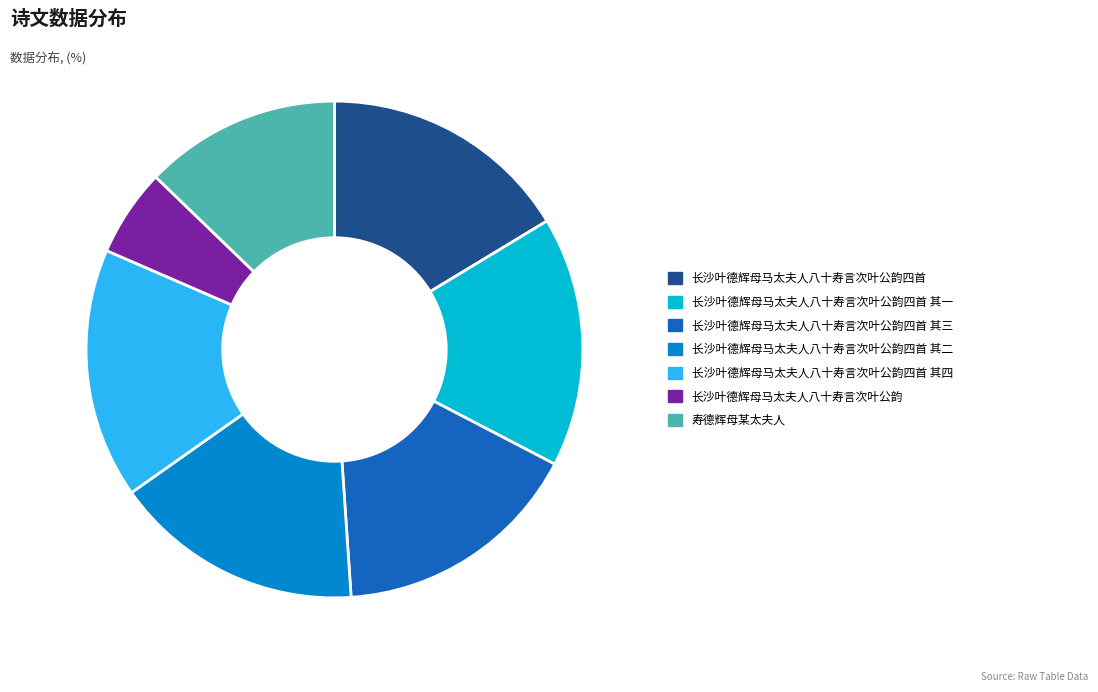

Does 寿德辉母某太夫人 represent more than half of the total?

No